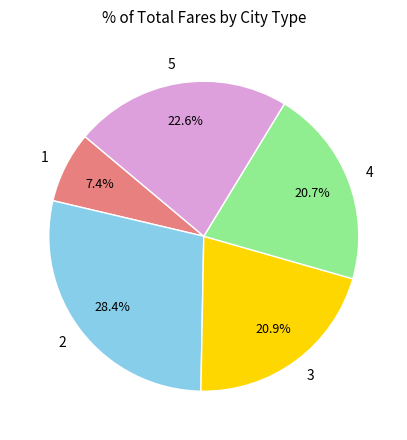

Combined, what portion of the pie is 1 and 2?

35.8%